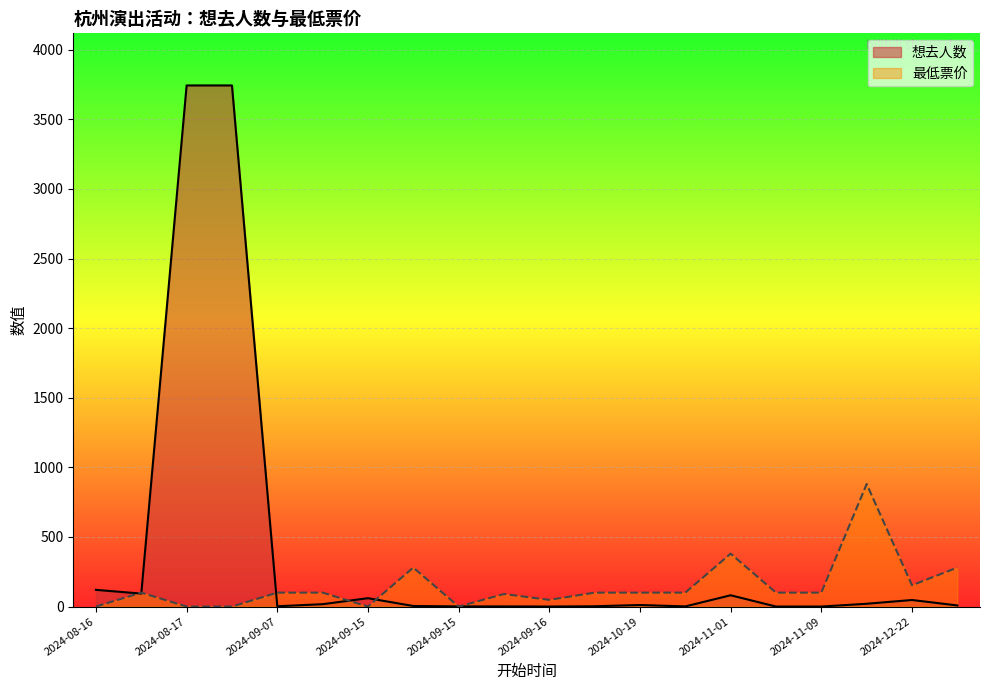

What are all the series names shown in the legend?

想去人数, 最低票价